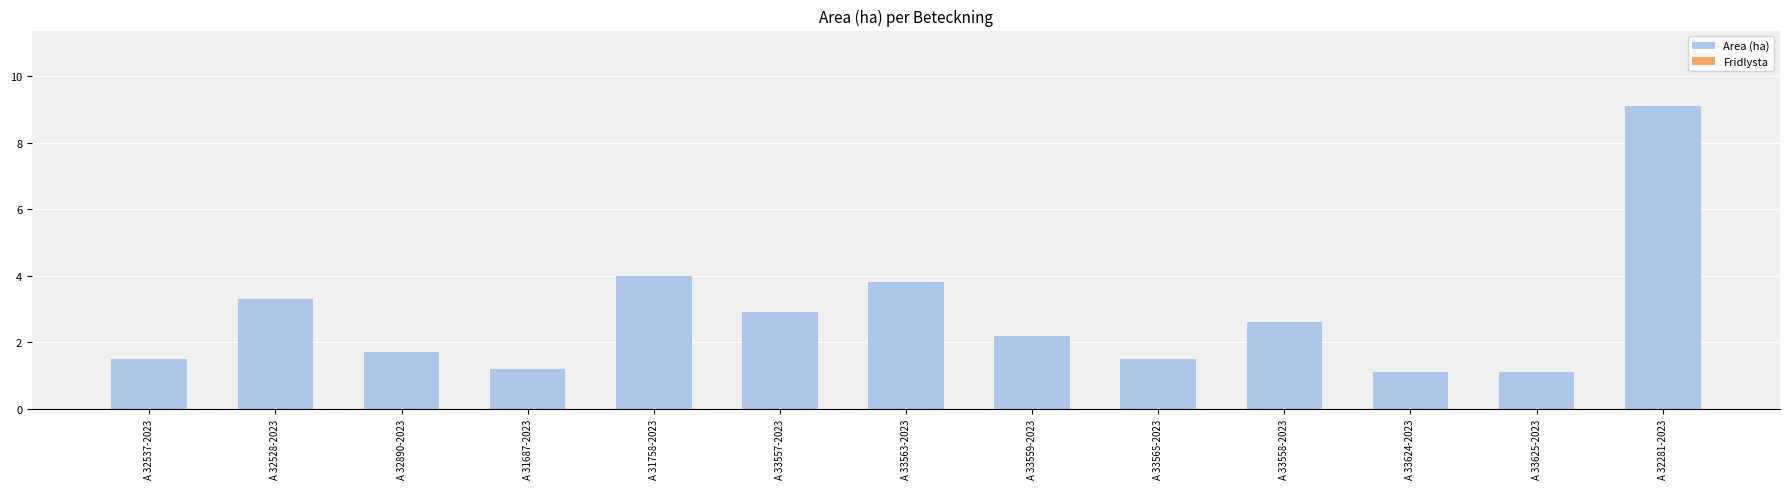

Count the number of data series in this chart.

1